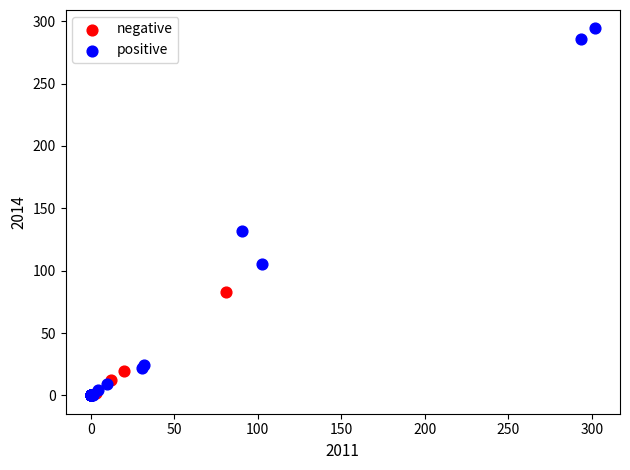

Which series has the largest Y range (max minus min)?

positive